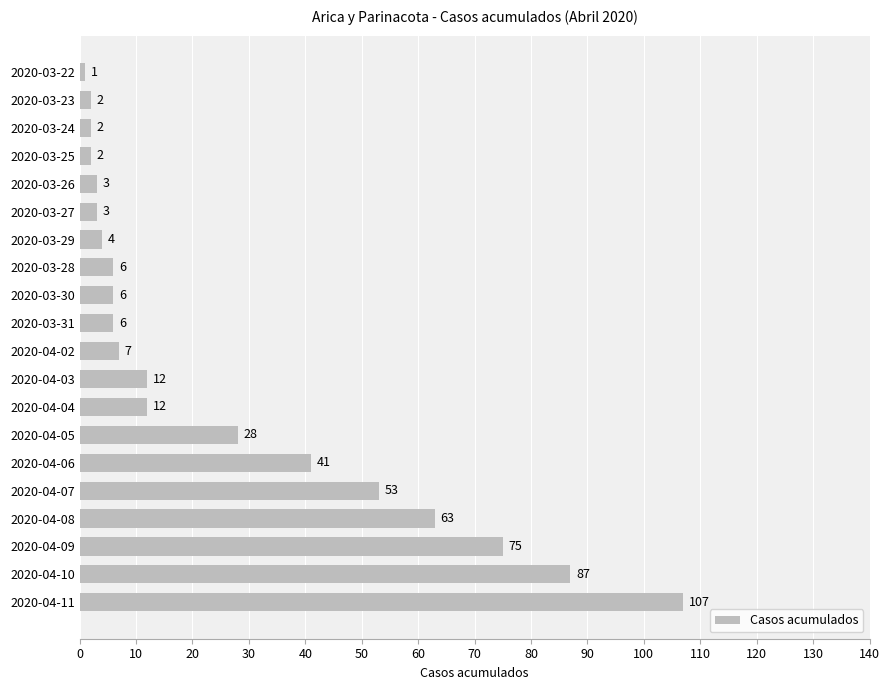

True or false: the data shows 6 at 2020-03-30.

True